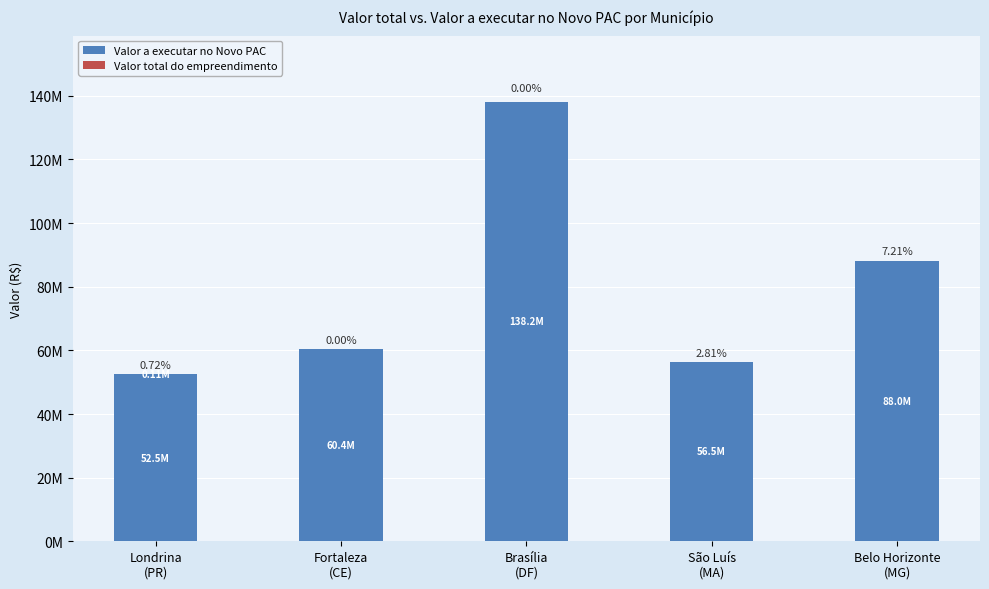

What is the label of the 1st bar from the right?

Belo Horizonte
(MG)